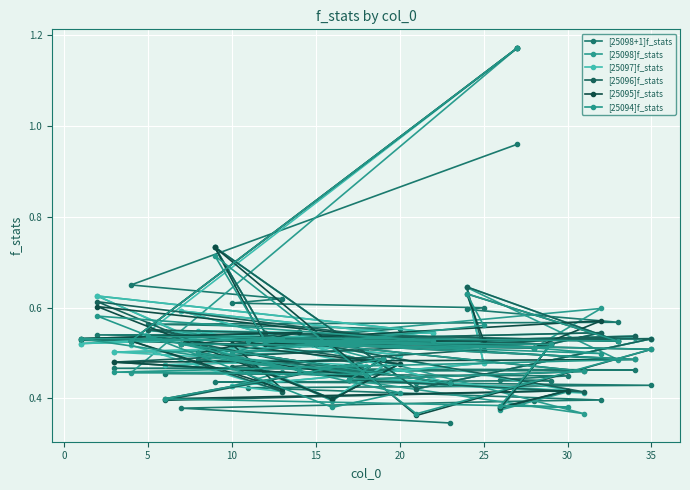

At which category does [25095]f_stats reach its first local valley?

5